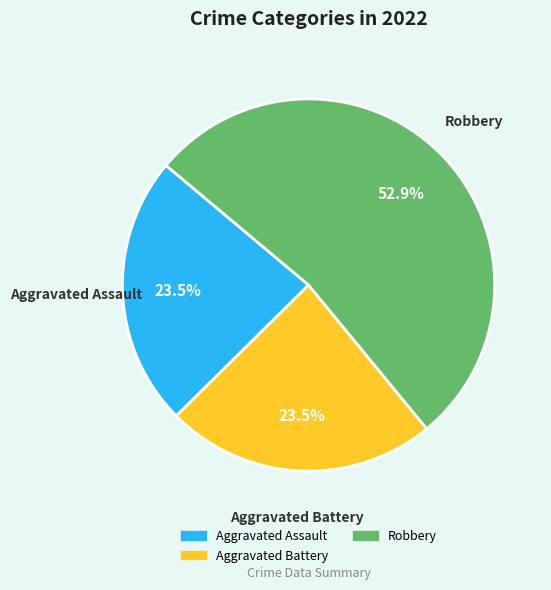

Is there any slice that represents more than half of the pie?

Yes